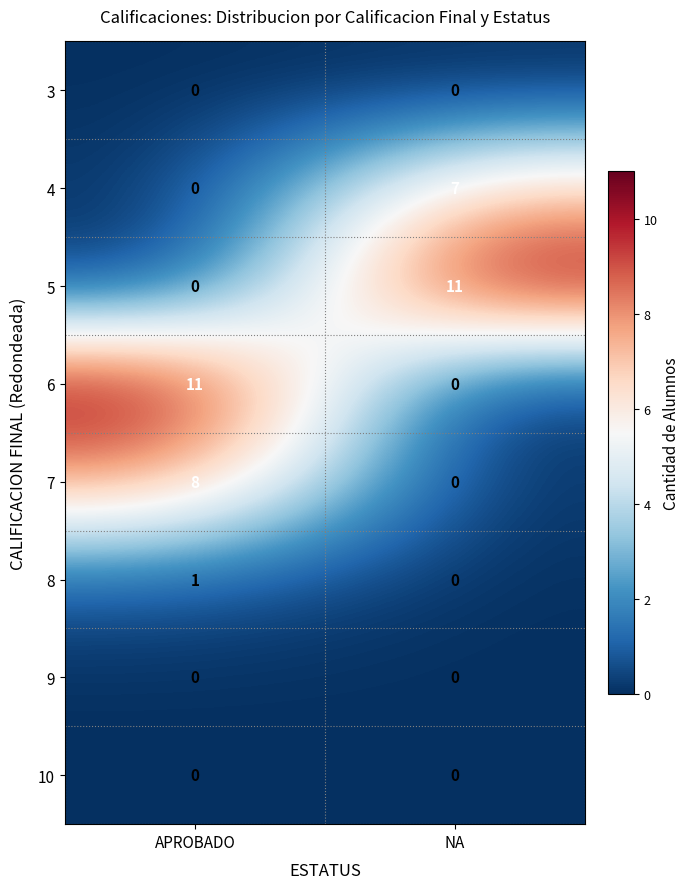

List the labels in order of 6 value, largest first.

APROBADO, NA